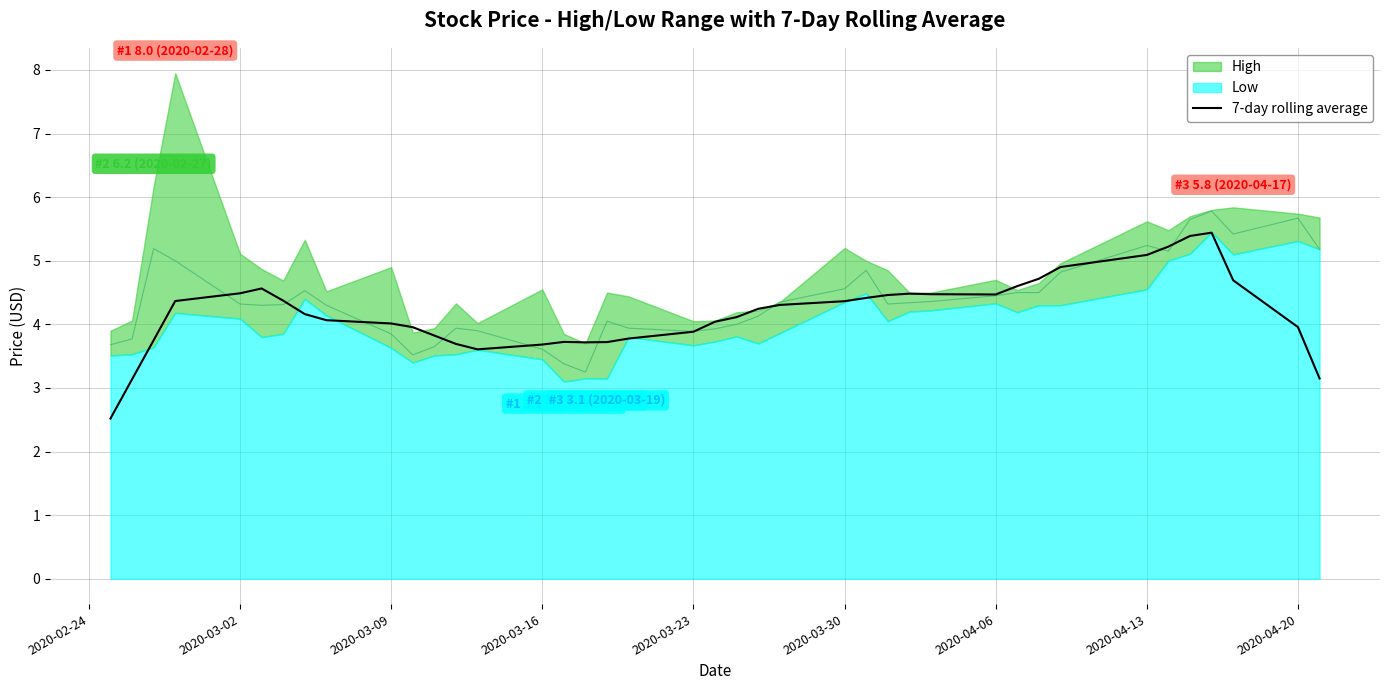

What is the maximum value for 7-day rolling average?

5.4